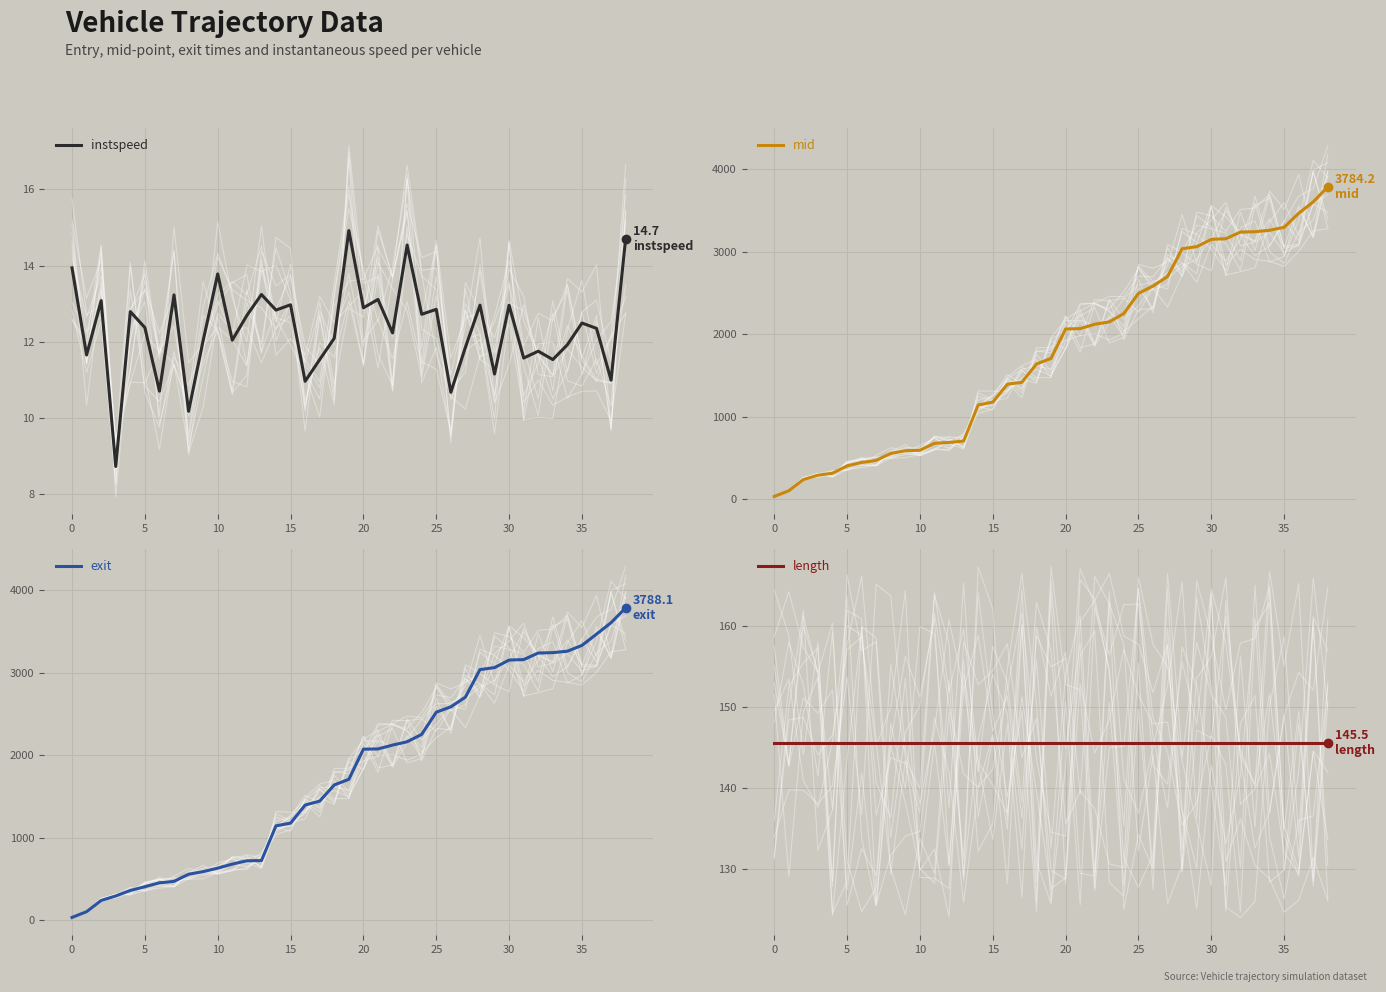

True or false: length has more than 0 points higher than both neighbors.

False